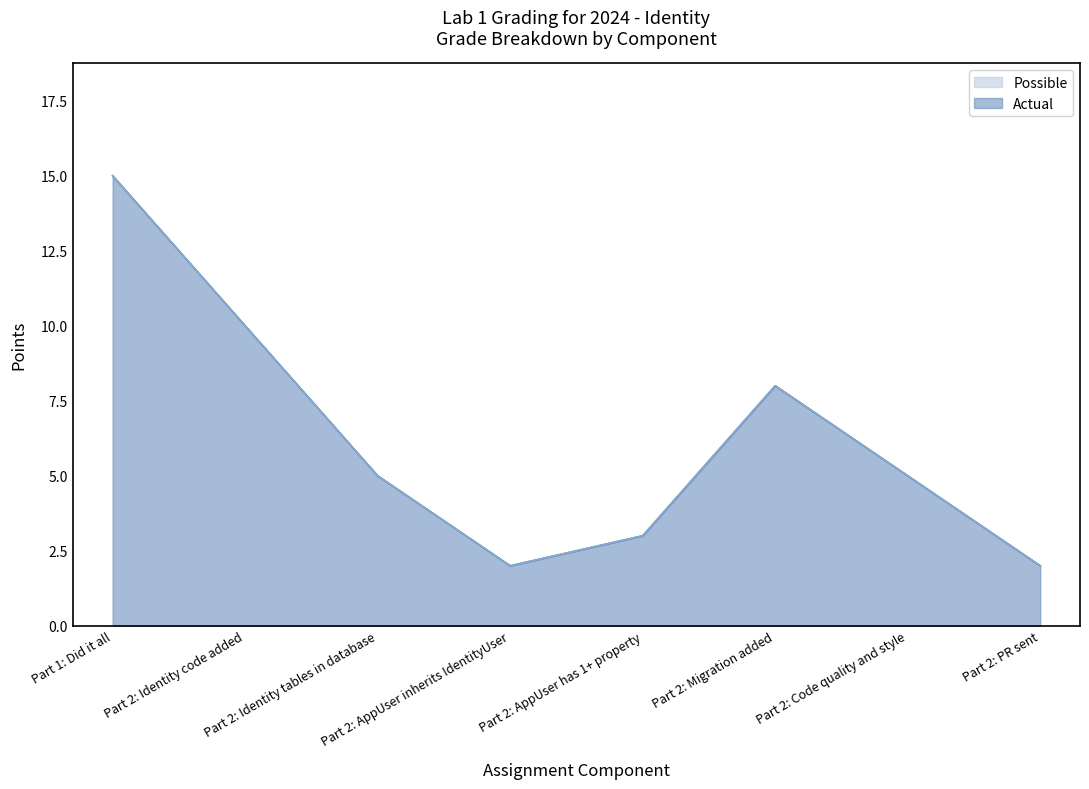

True or false: Actual has more than 2 points higher than both neighbors.

False